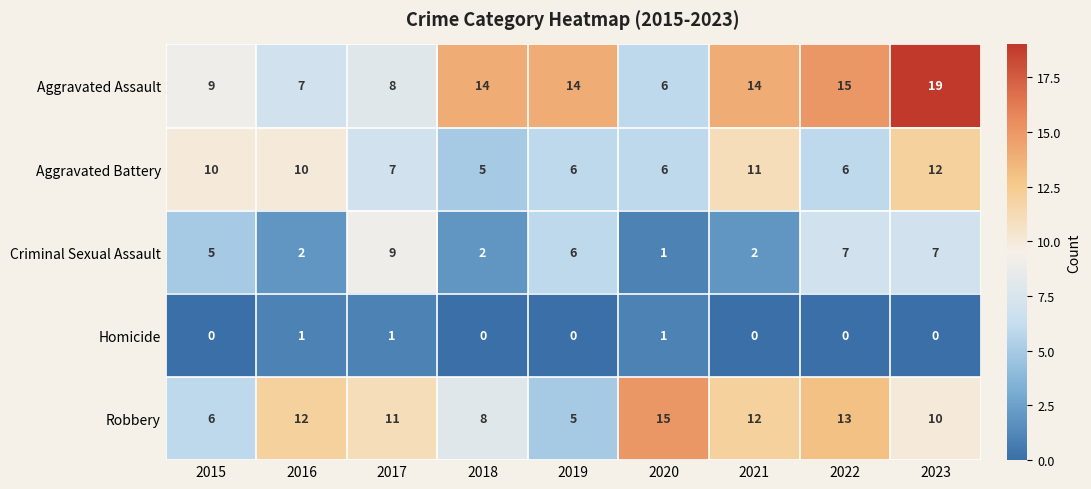

Which series has the largest total across all categories?

Aggravated Assault